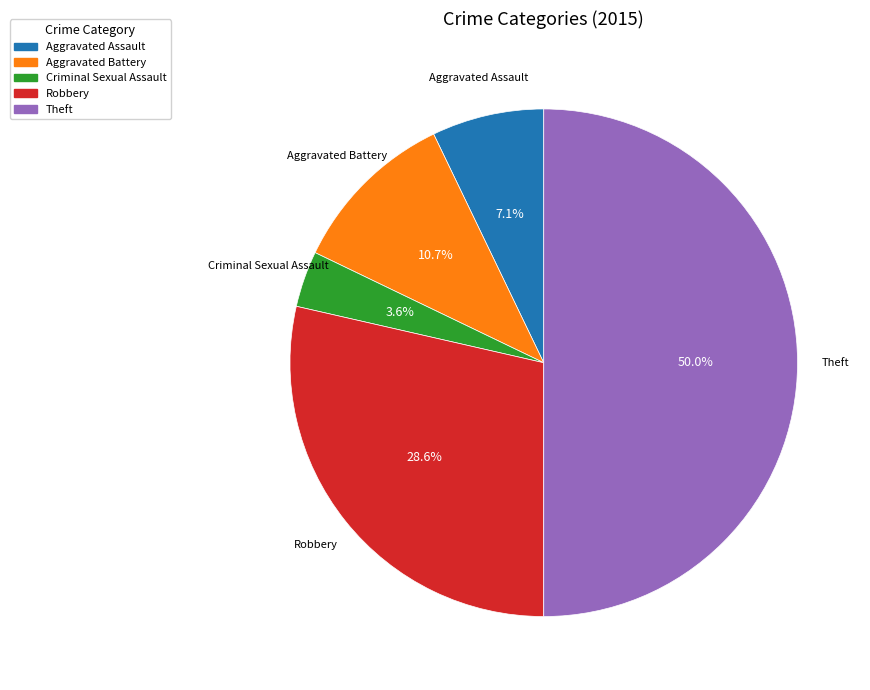

Is it true that Aggravated Battery is 21% of the pie?

False